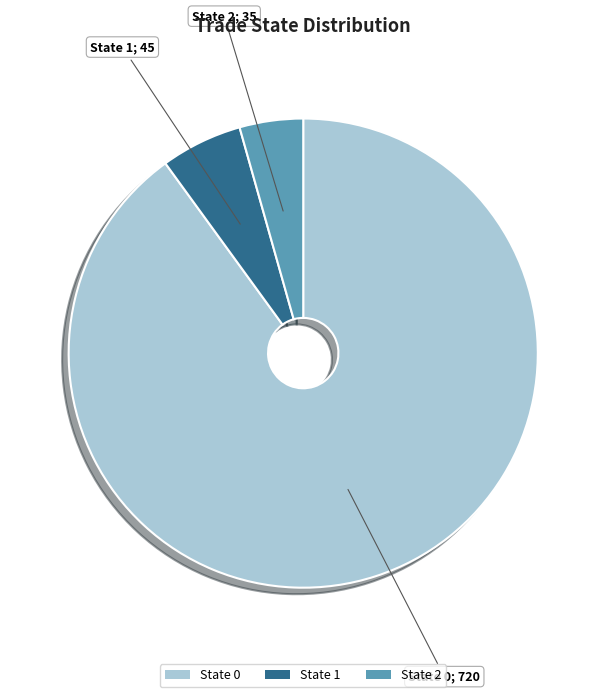

True or false: State 0 accounts for 90% of the total.

True